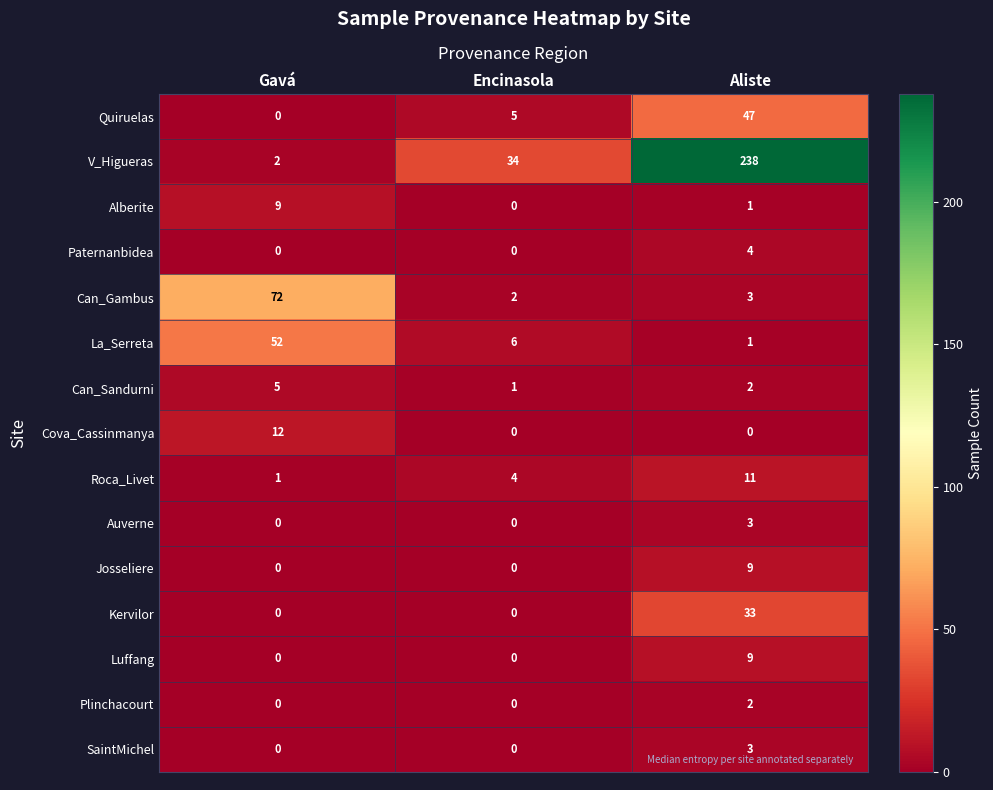

Rank the categories by Alberite value from highest to lowest.

Gavá, Aliste, Encinasola